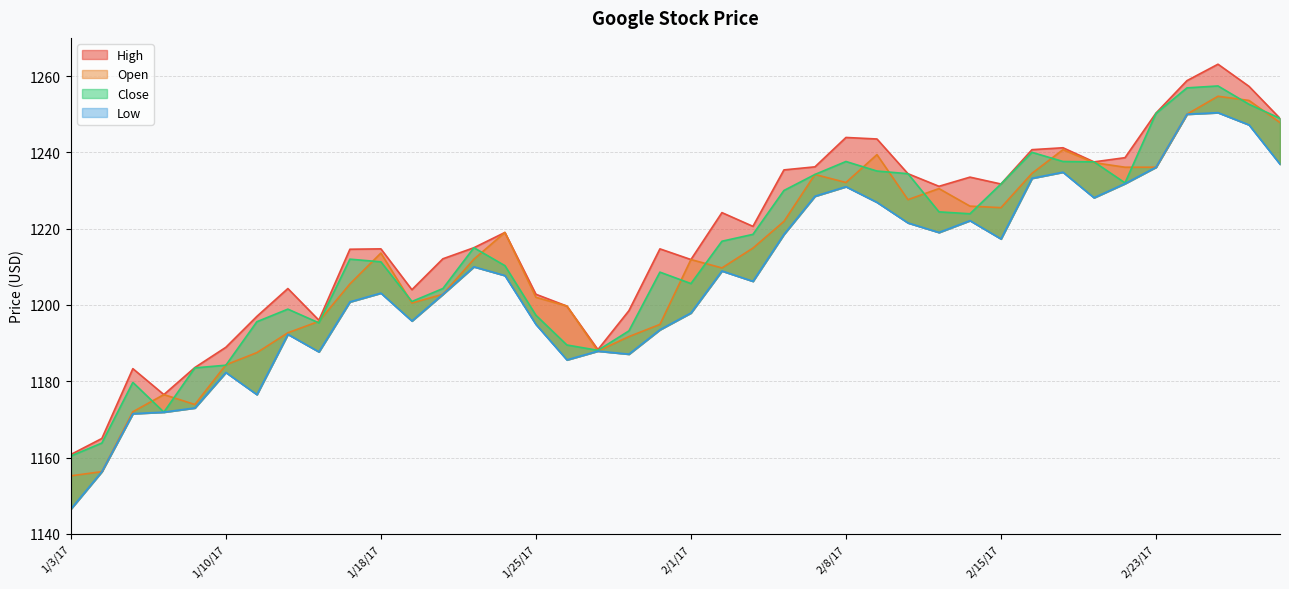

What is the approximate value of Close at 1/26/17?

1189.5